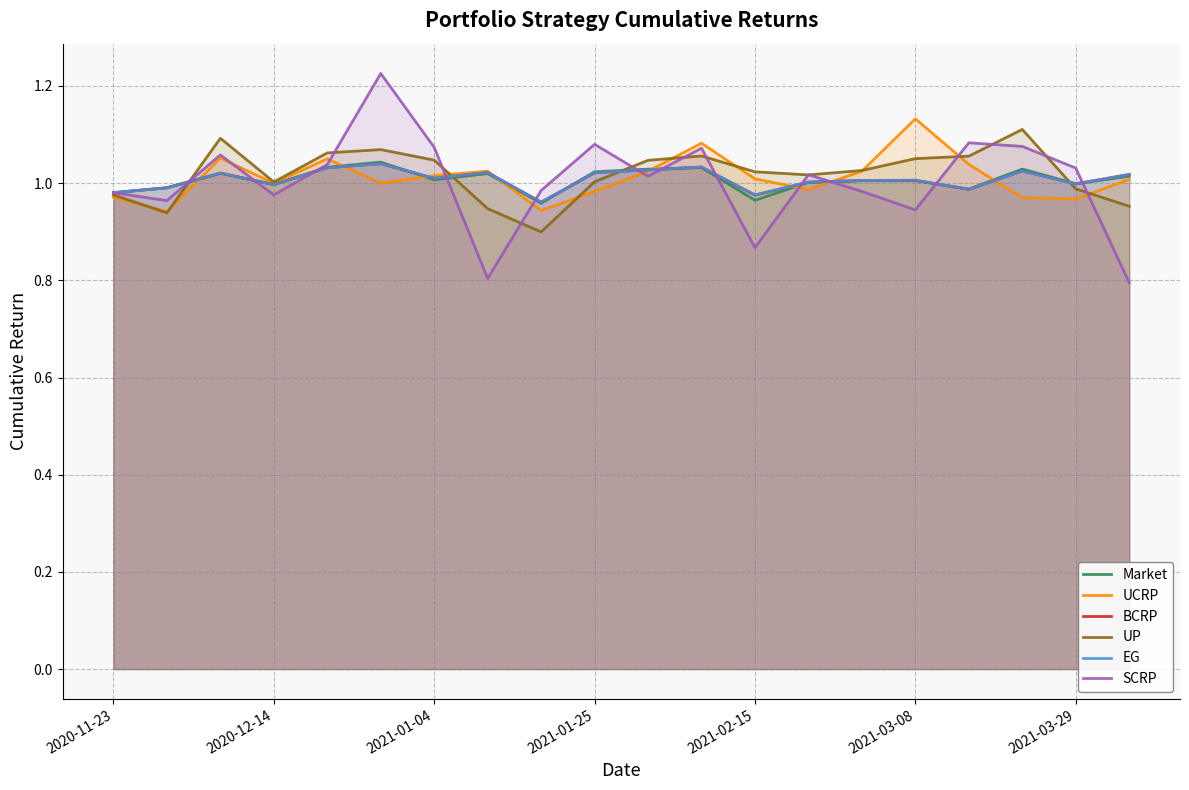

Which series has the widest spread of values?

SCRP